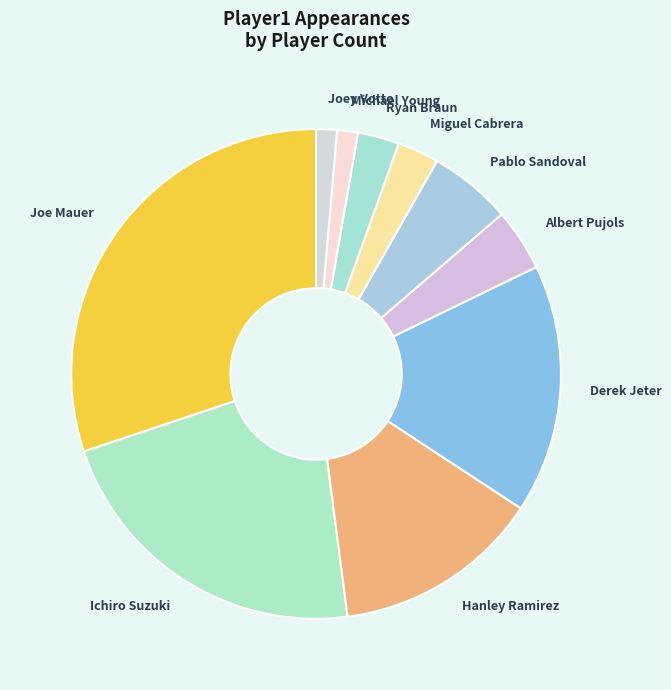

Is Ichiro Suzuki the majority of the pie?

No